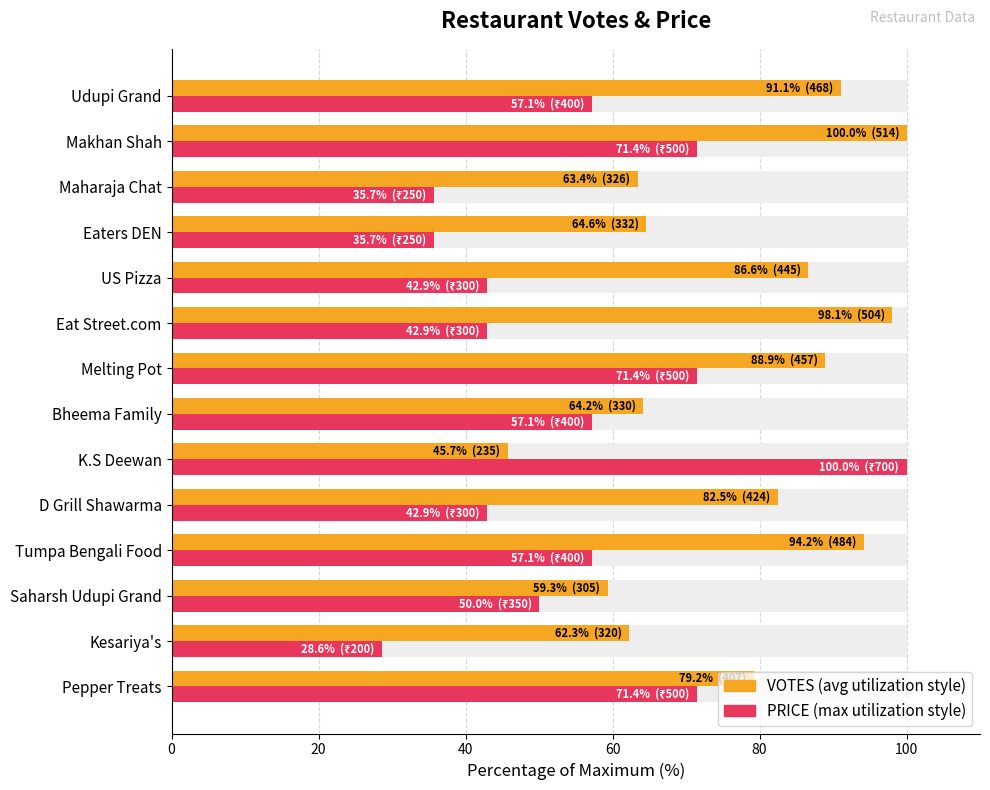

How many data points in PRICE are less than 57?

7